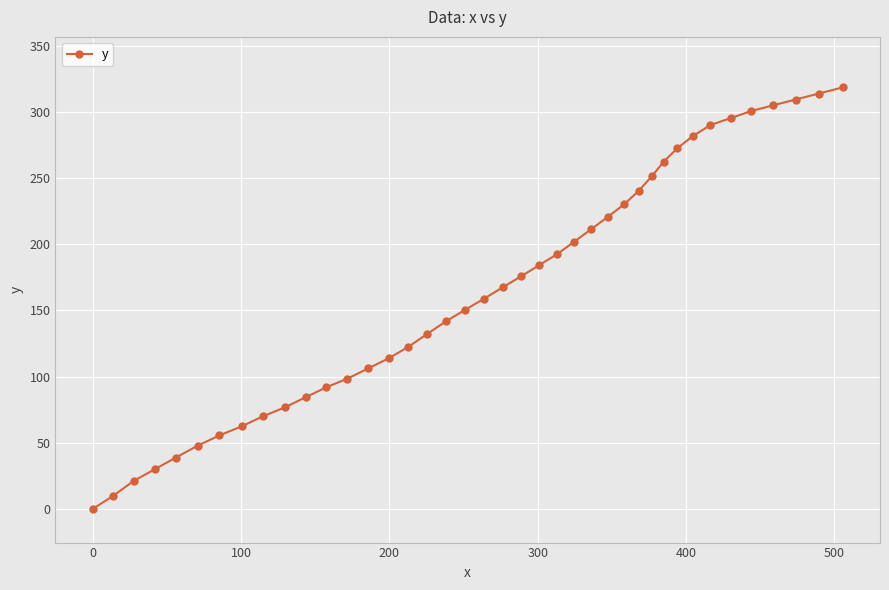

How many data points are above 167?

20